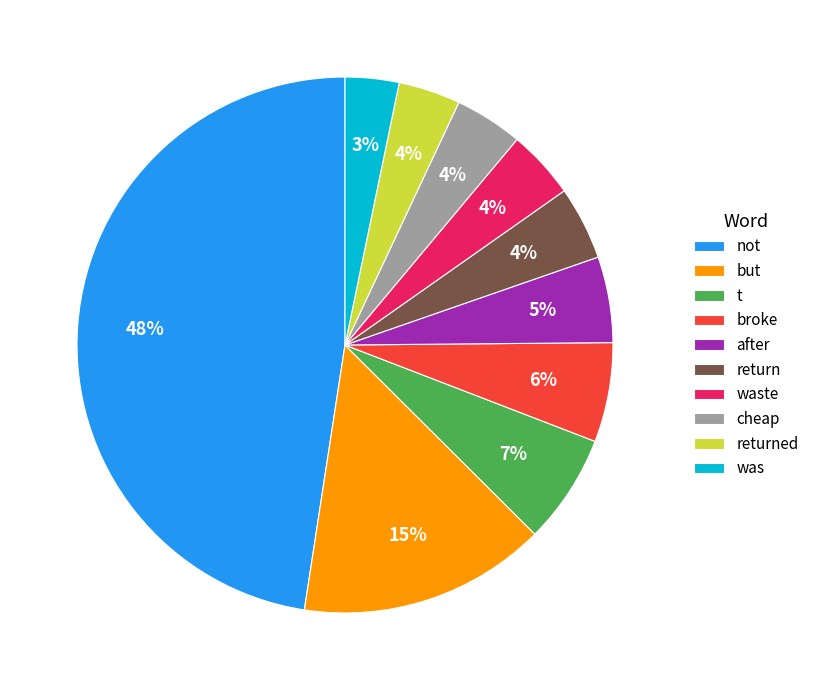

What is the largest slice in the pie chart?

not